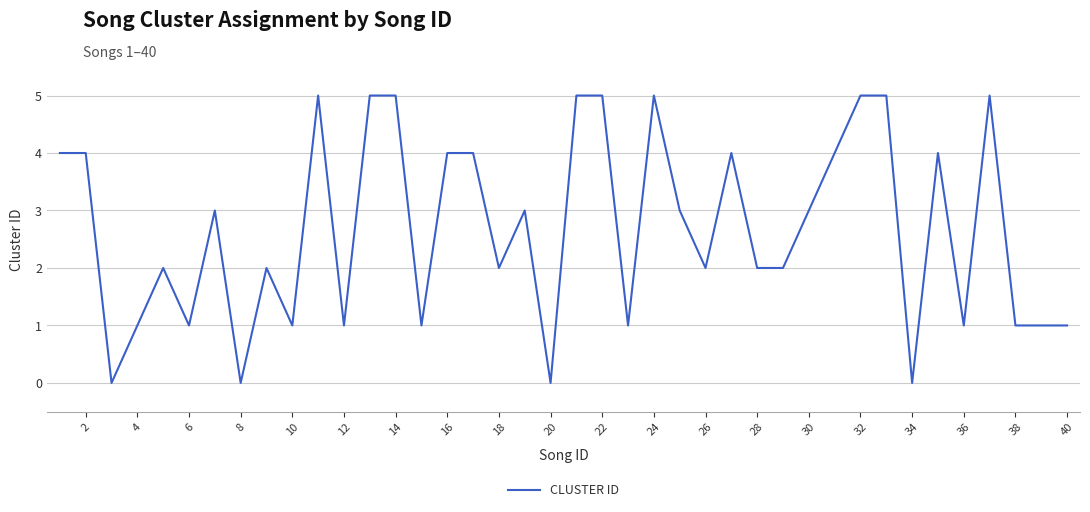

What is the difference between the maximum and minimum values?

5